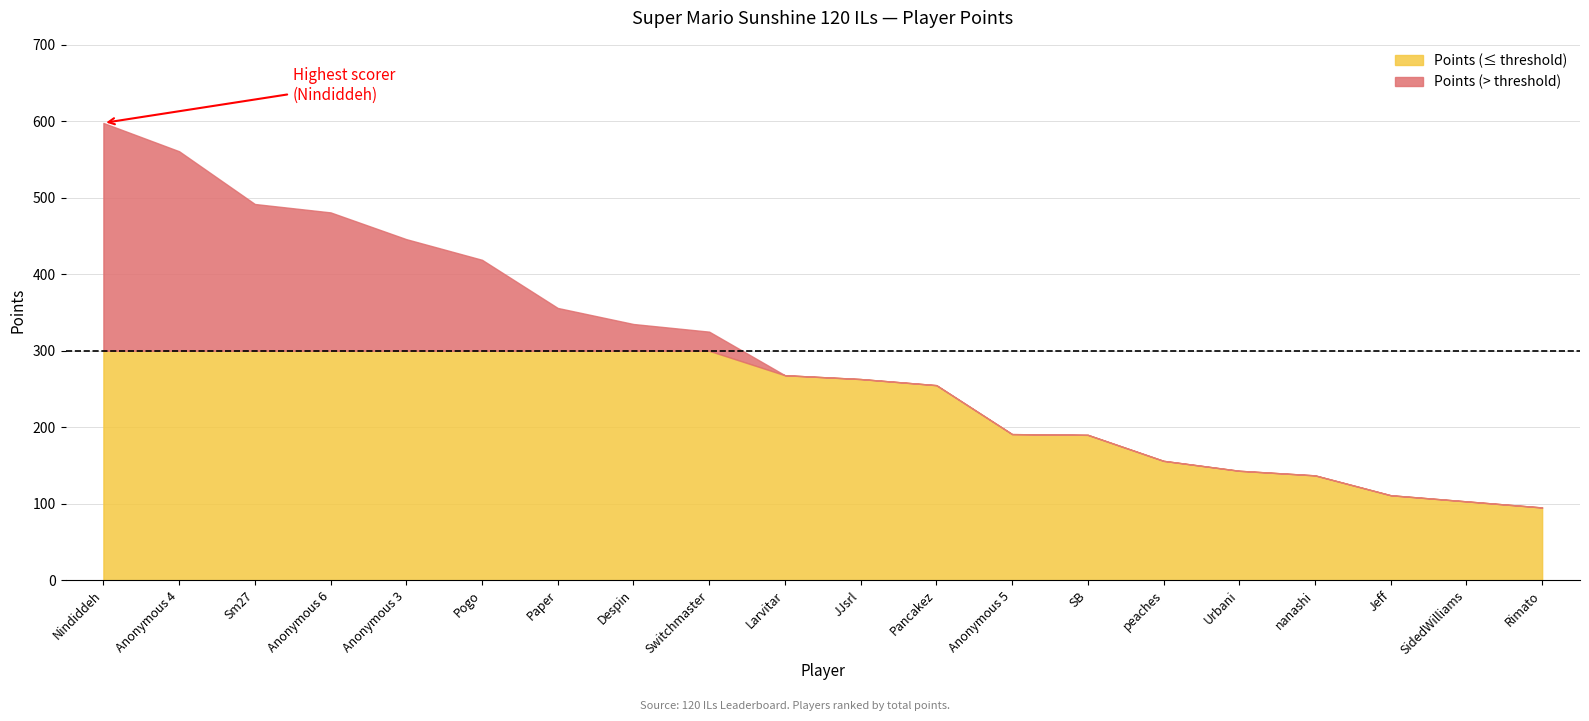

True or false: Entries and Points intersect in this chart.

False